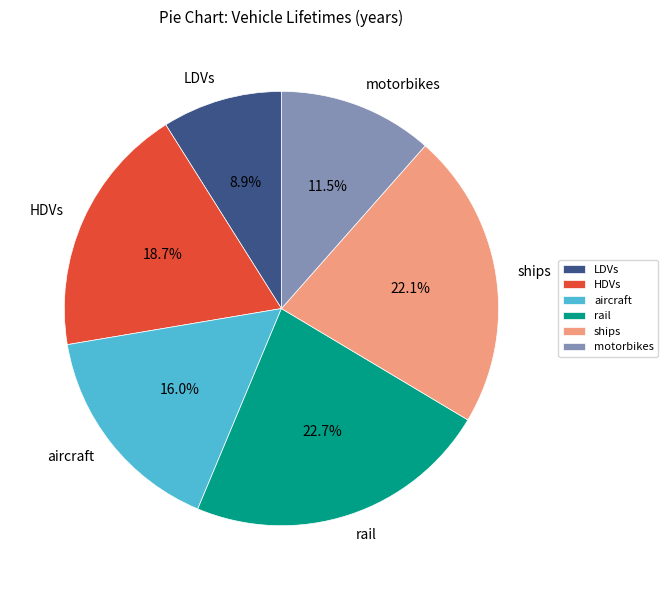

Is there a majority slice in this chart?

No